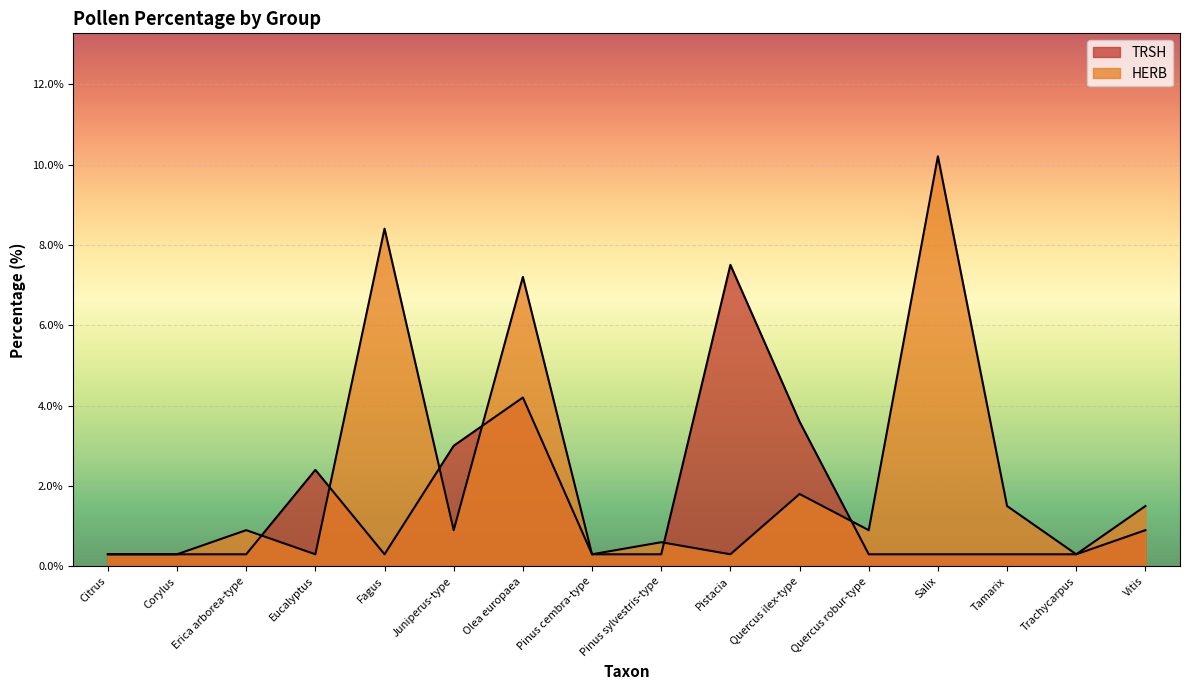

What is the difference between the second highest and second lowest values in the TRSH series?

3.9